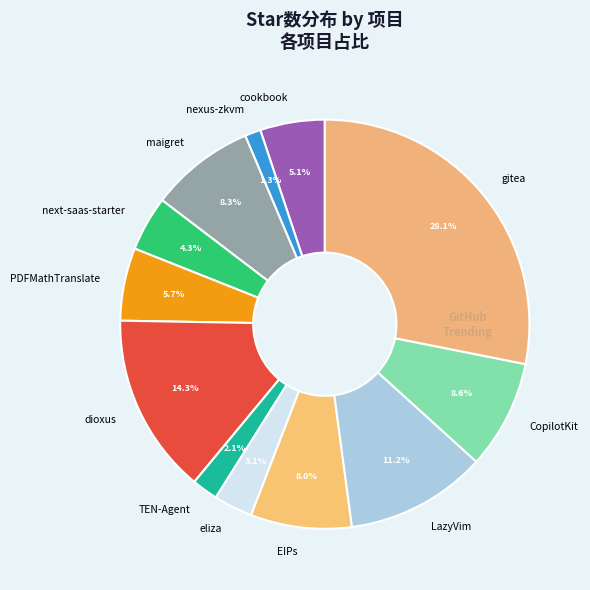

How much of the chart is everything except eliza?

96.9%